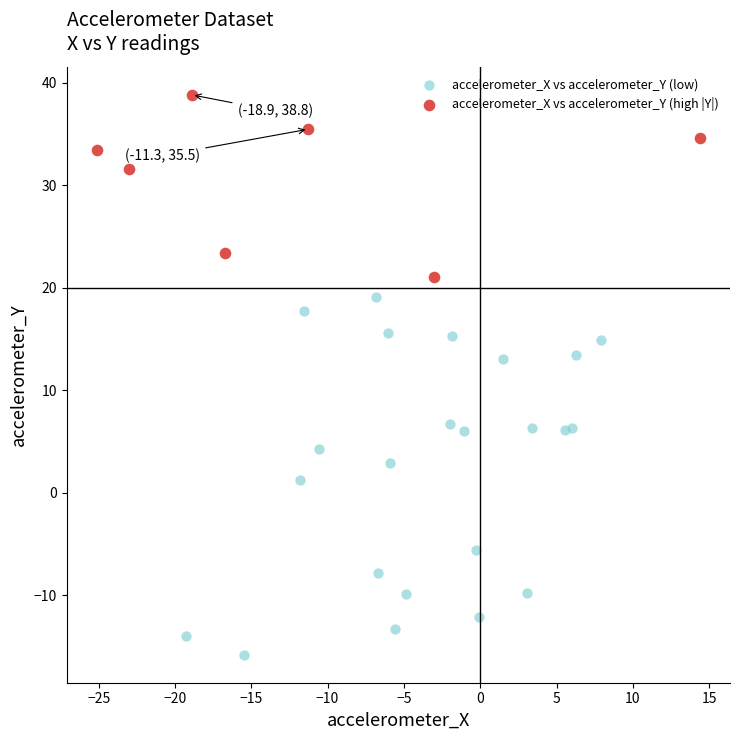

Which series contains the lowest Y value?

accelerometer_X vs accelerometer_Y (low)